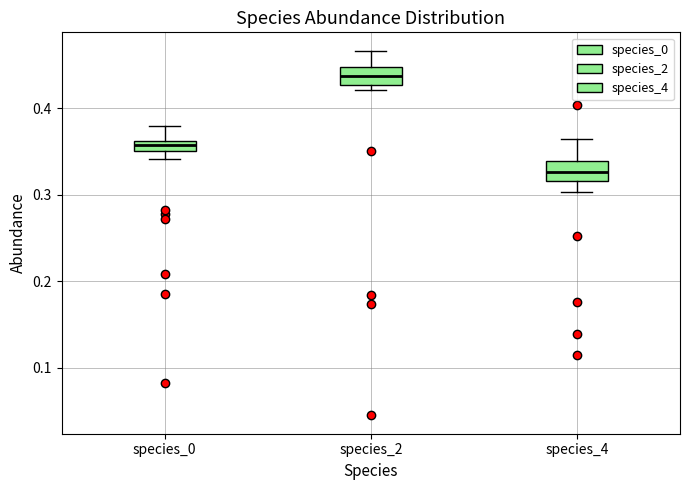

Where is the lower edge of the box for species_0 on the y-axis? The values are not printed on the chart, so give them approximately, as read against the axis.

0.35